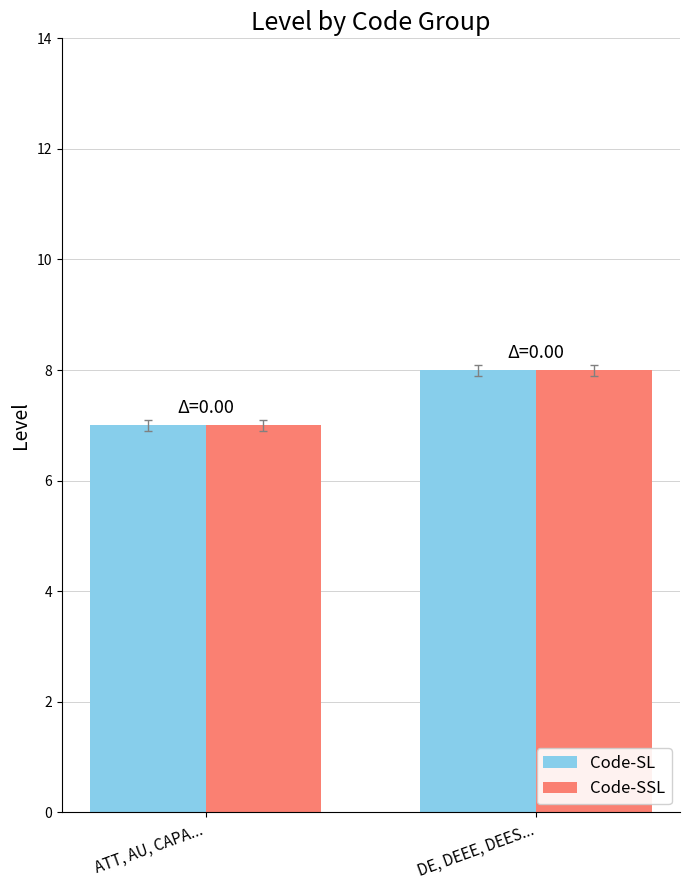

True or false: Code-SL has a value of 8 at DE, DEEE, DEES....

True